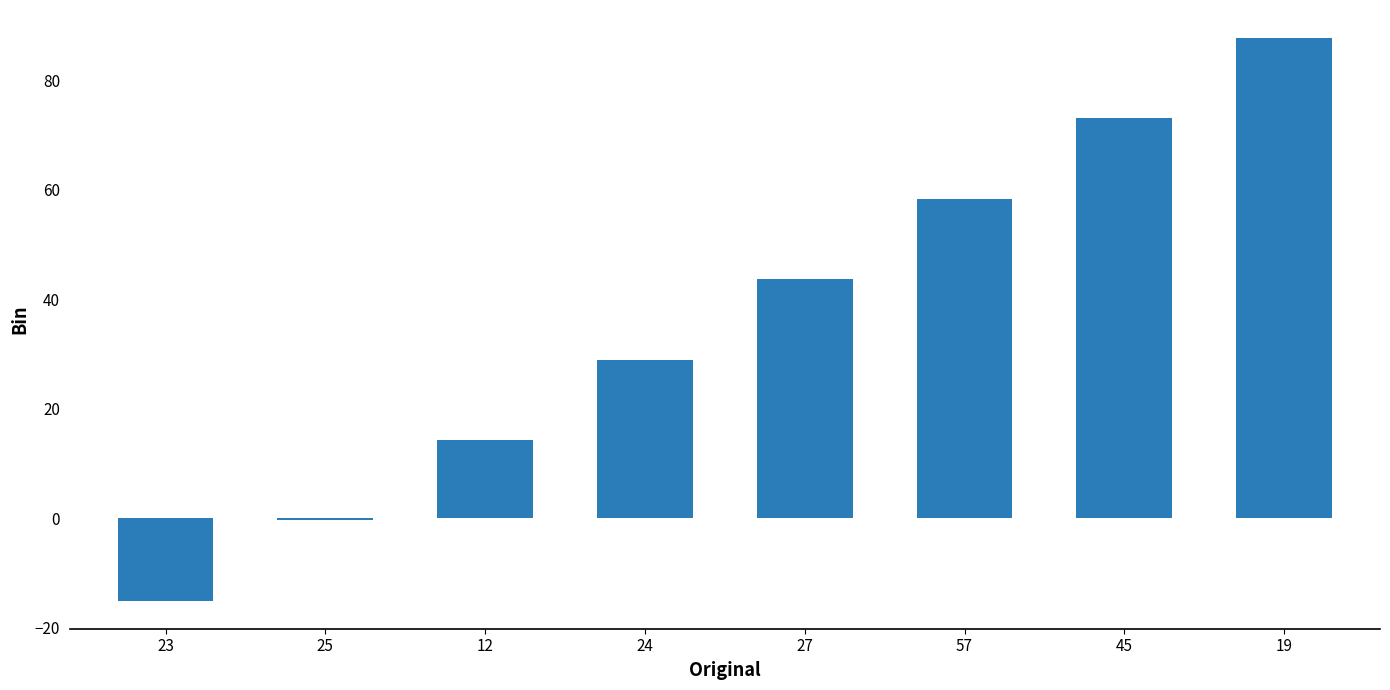

What is the label of the 2nd bar from the right?

45